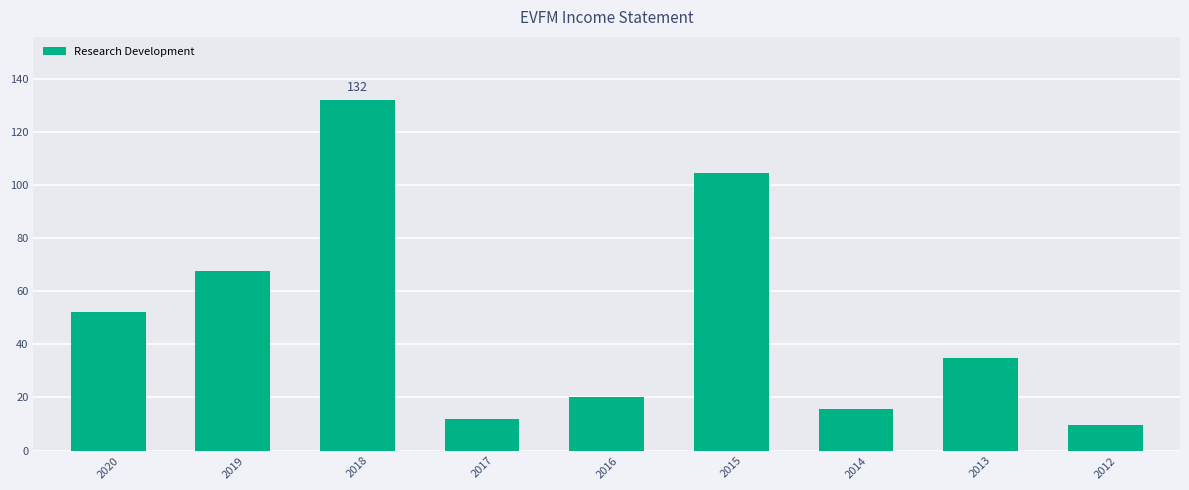

Where does the data first go above 34?

2020